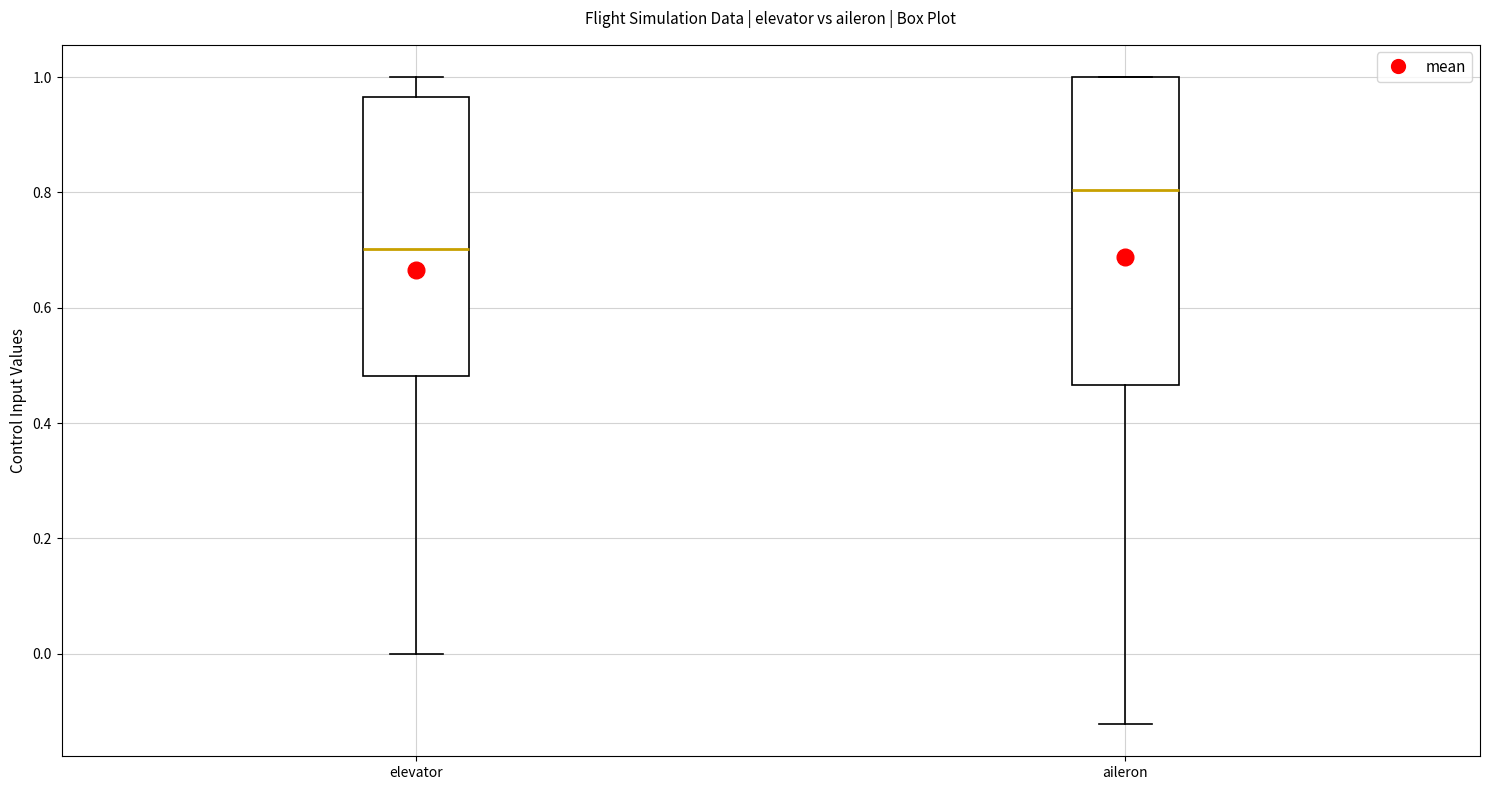

Where is the upper edge of the box for aileron on the y-axis? The values are not printed on the chart, so give them approximately, as read against the axis.

1.00